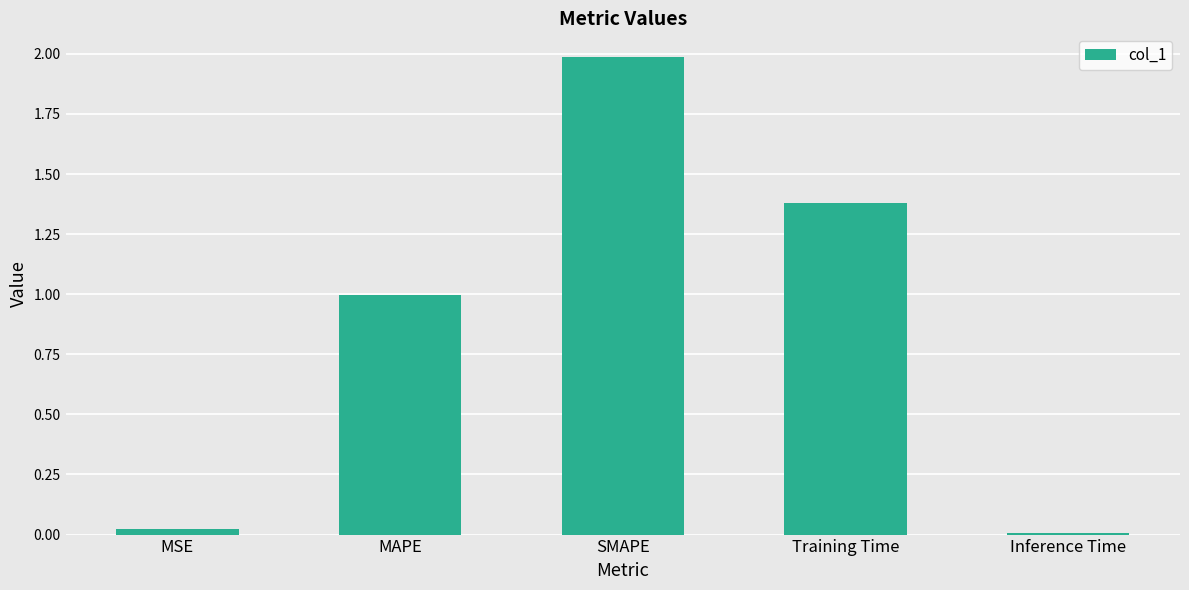

The chart shows a value of 2.0 at SMAPE. True or false?

True